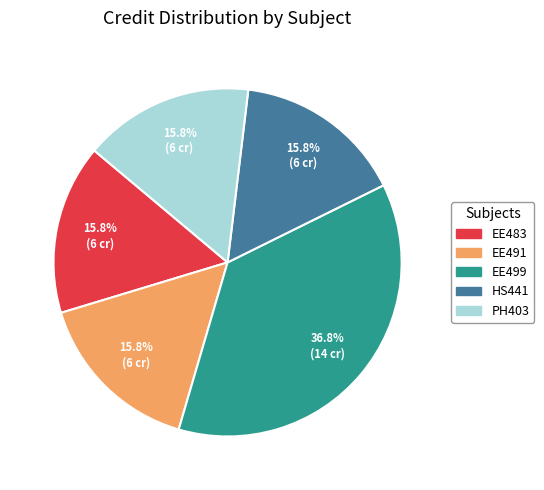

Is there any slice that represents more than half of the pie?

No